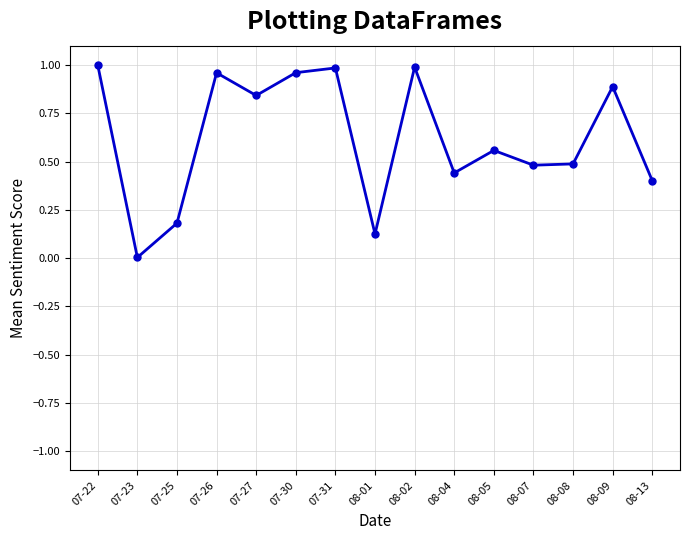

Where is the first local minimum?

07-23